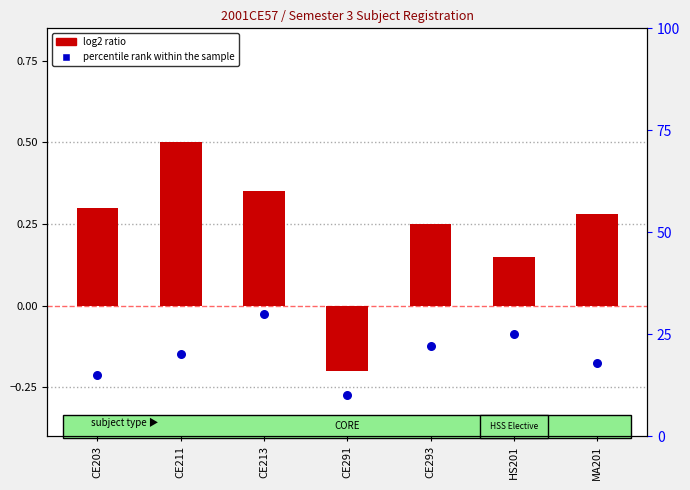

Which series has the largest total across all categories?

percentile rank within the sample